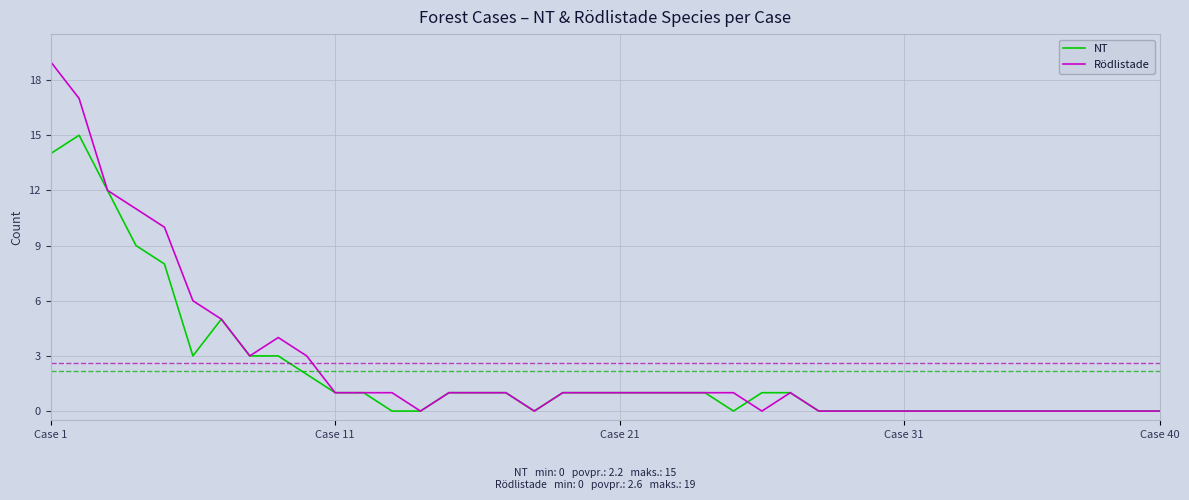

Which series has the largest total across all categories?

Rödlistade